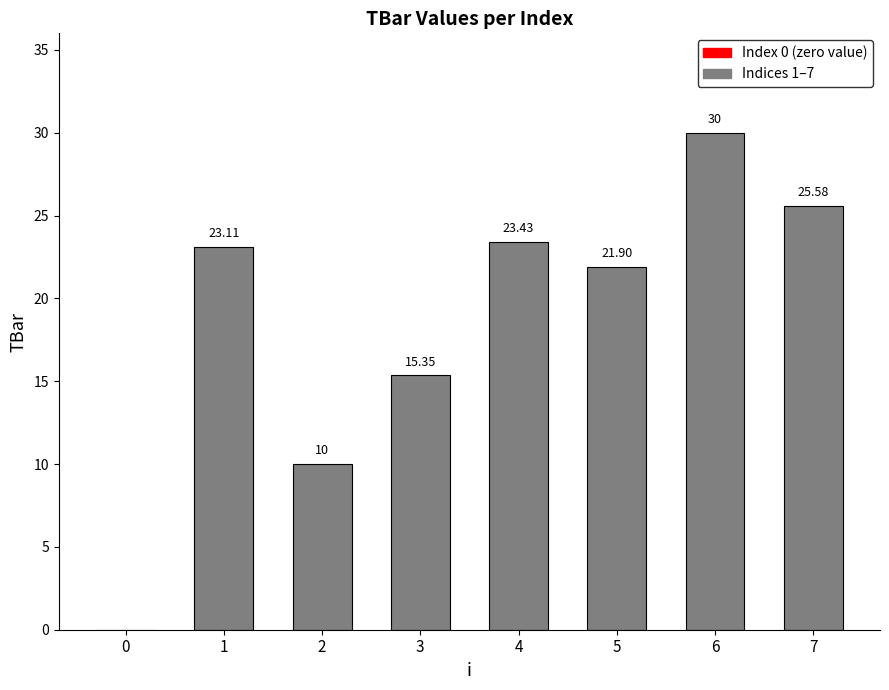

What value does the data have at 6?

30.0